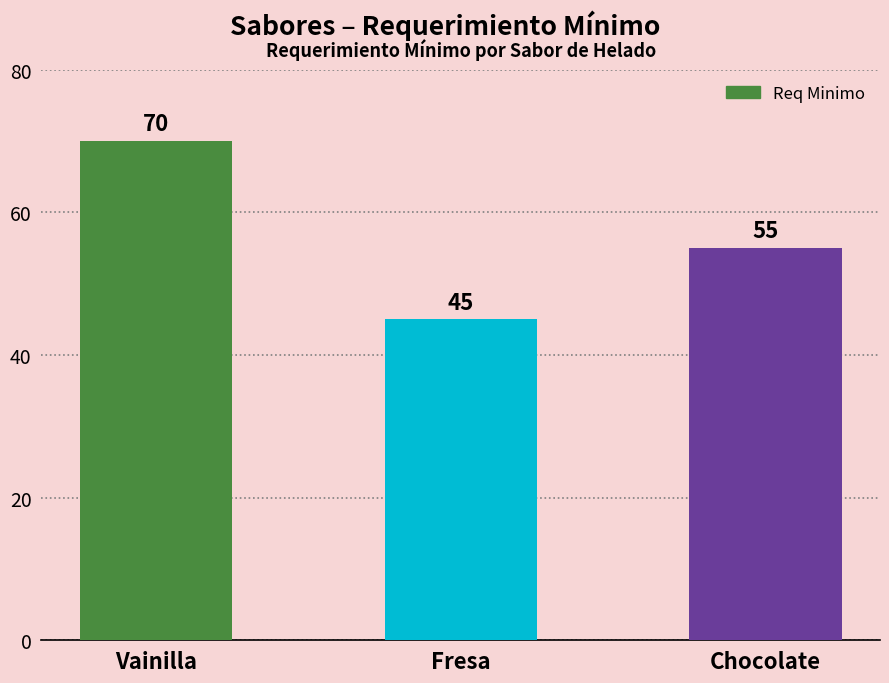

Reading right to left, what are all the values shown in this chart?

55	45	70